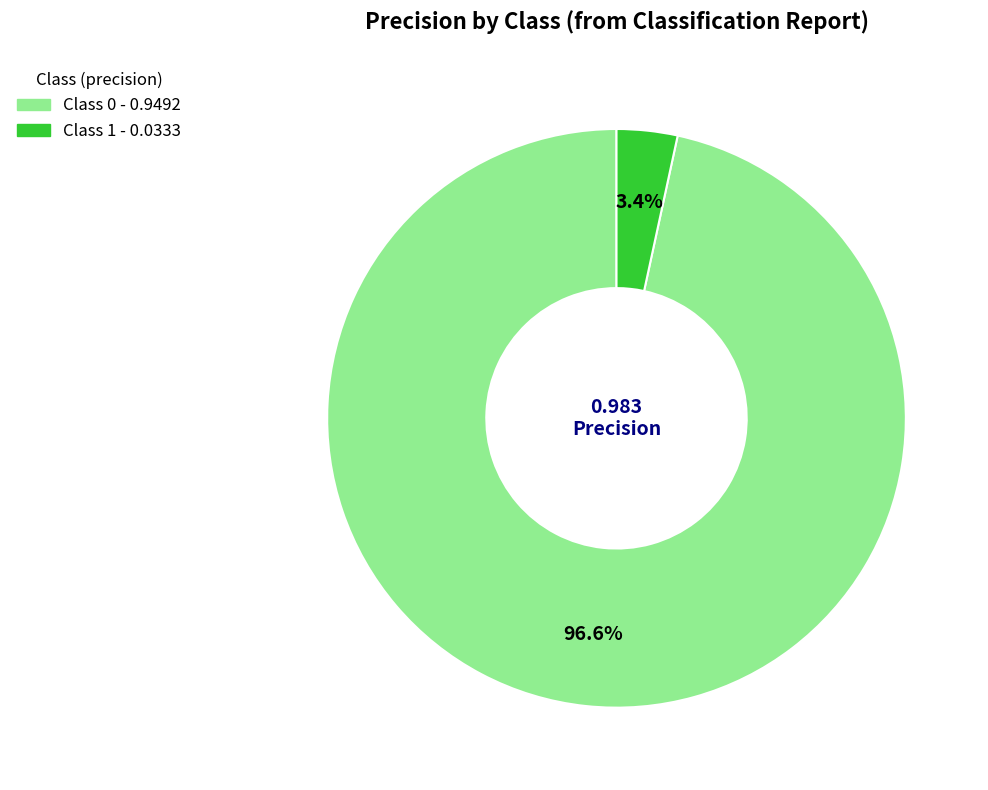

Does any single category account for the majority?

Yes